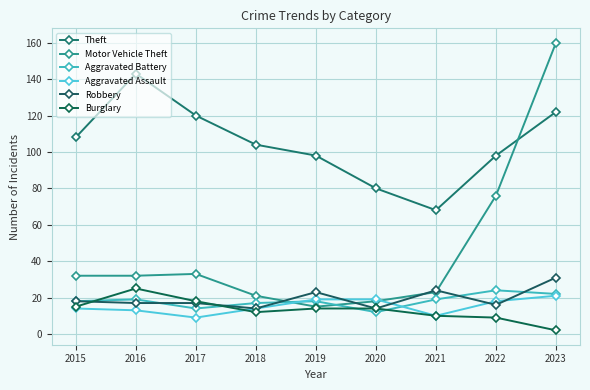

Which category has the lowest value across all series?

2023